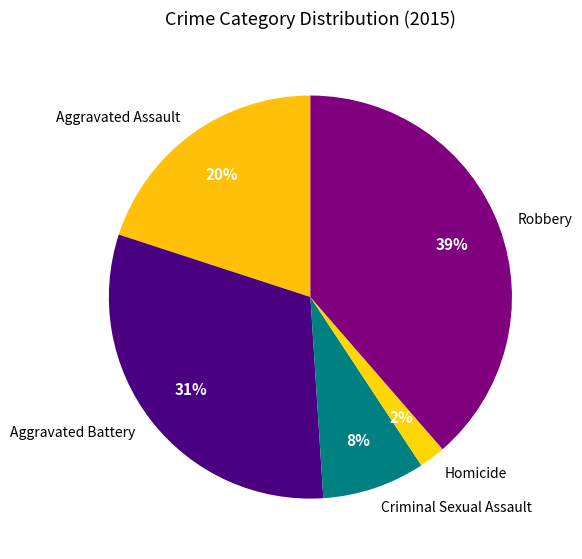

True or false: Aggravated Battery accounts for 21% of the total.

False